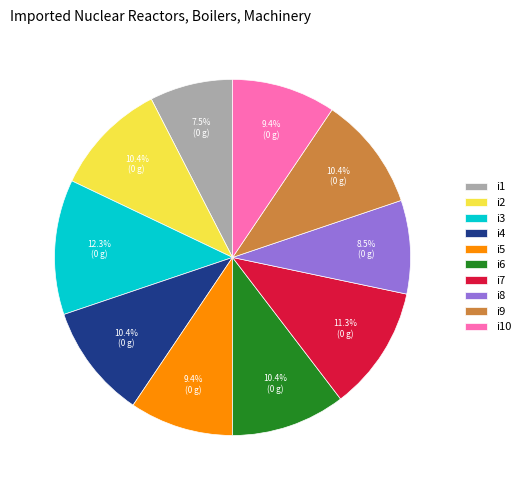

How much of the chart is everything except i7?

88.7%